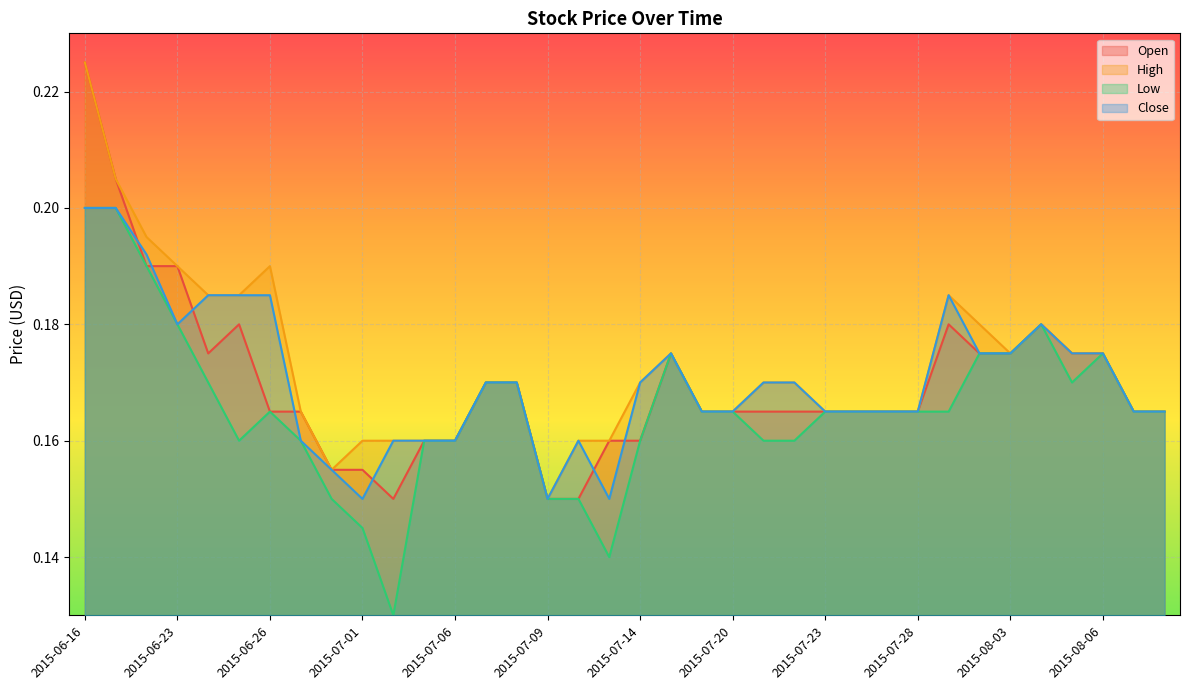

How many Close values are between 0 and 1?

36